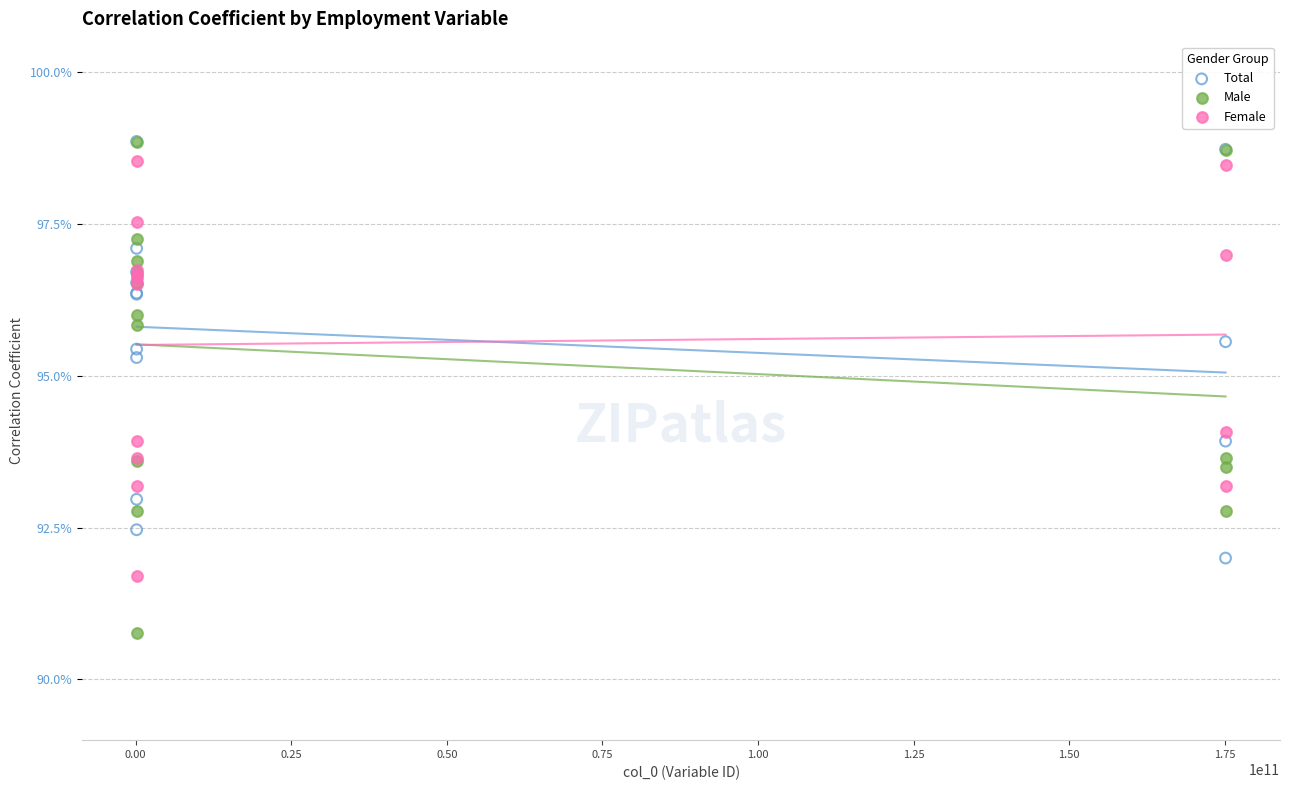

What are all the series names shown in the legend?

Total, Male, Female